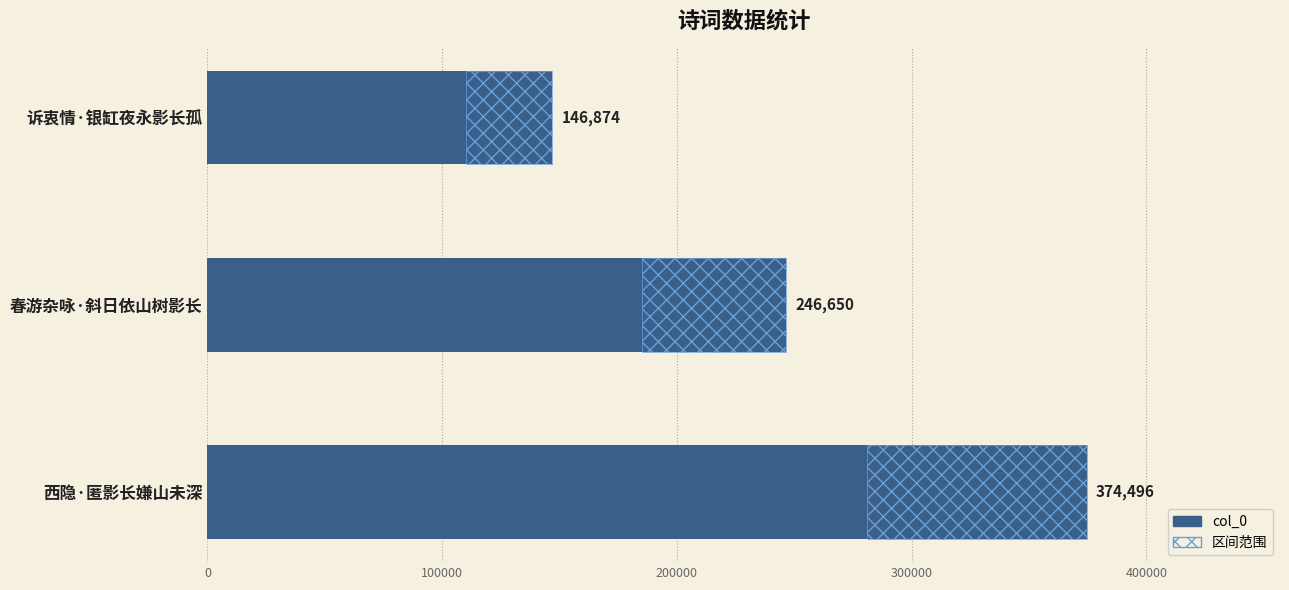

What is the greatest value displayed?

374496